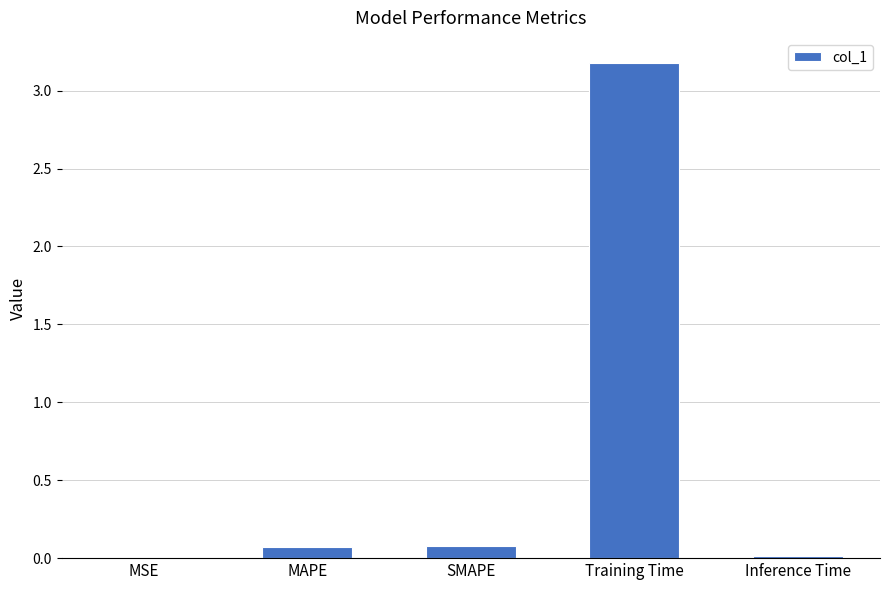

Which has a higher value, MSE or MAPE?

MAPE